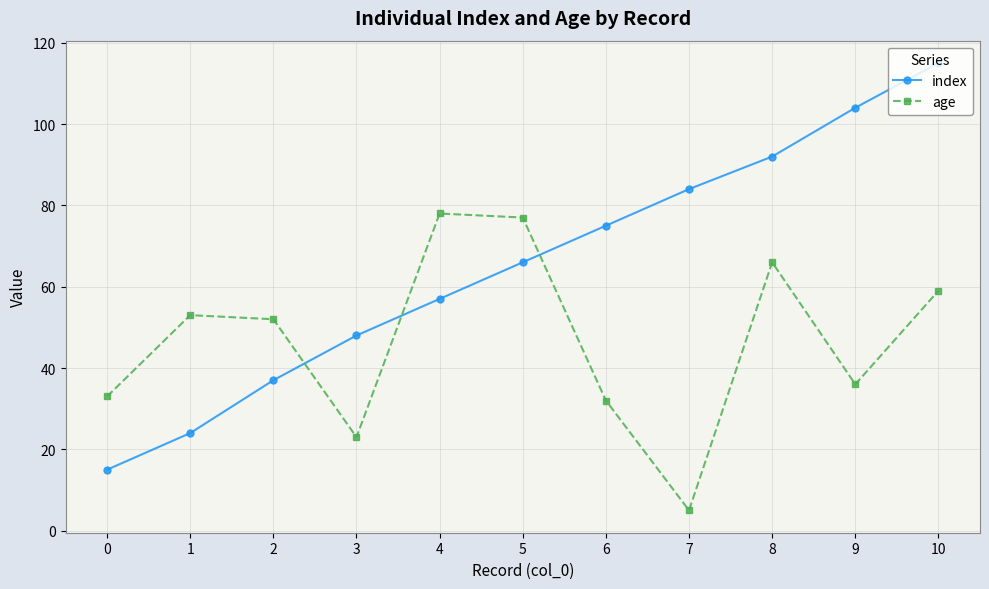

What is the smallest value displayed?

5